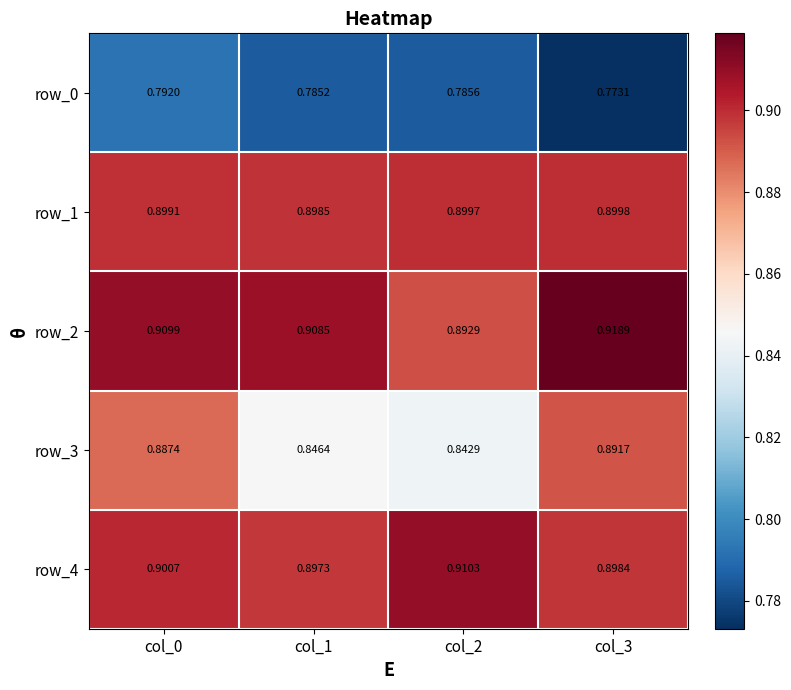

At which label does row_2 reach its peak?

col_3